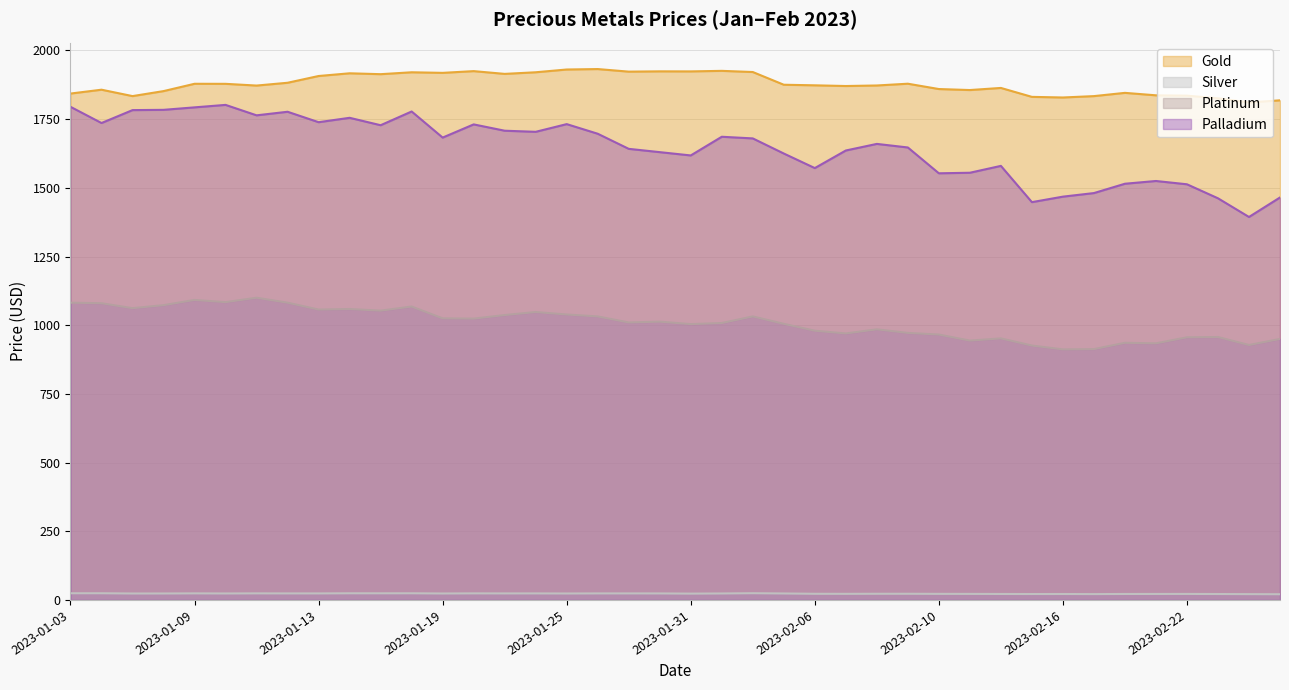

True or false: Gold has more than 2 points higher than both neighbors.

True